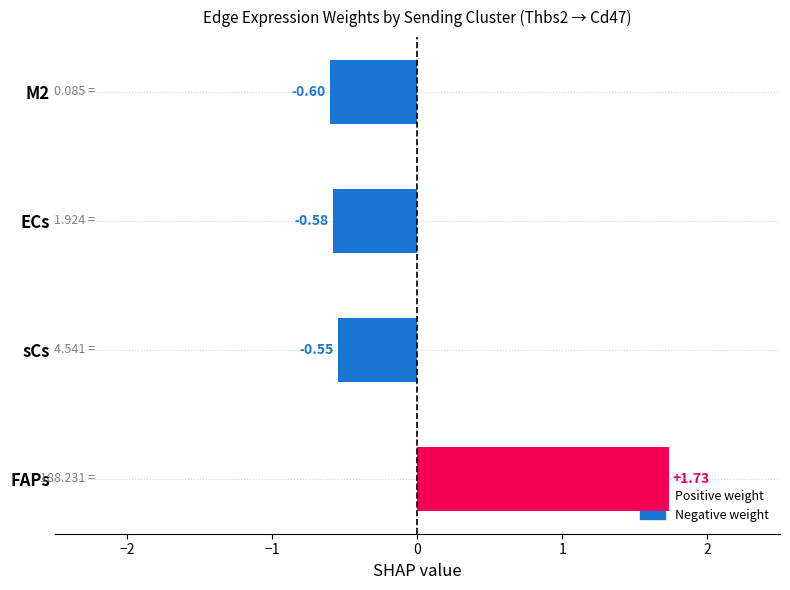

Which has a higher value, sCs or M2?

sCs